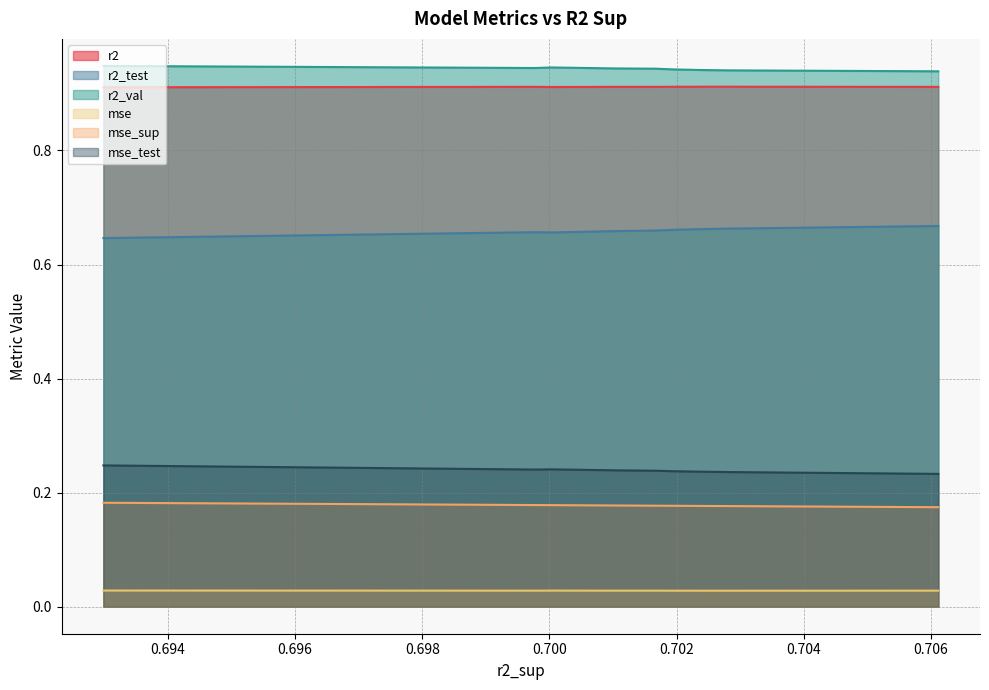

Which series has the largest total across all categories?

r2_val